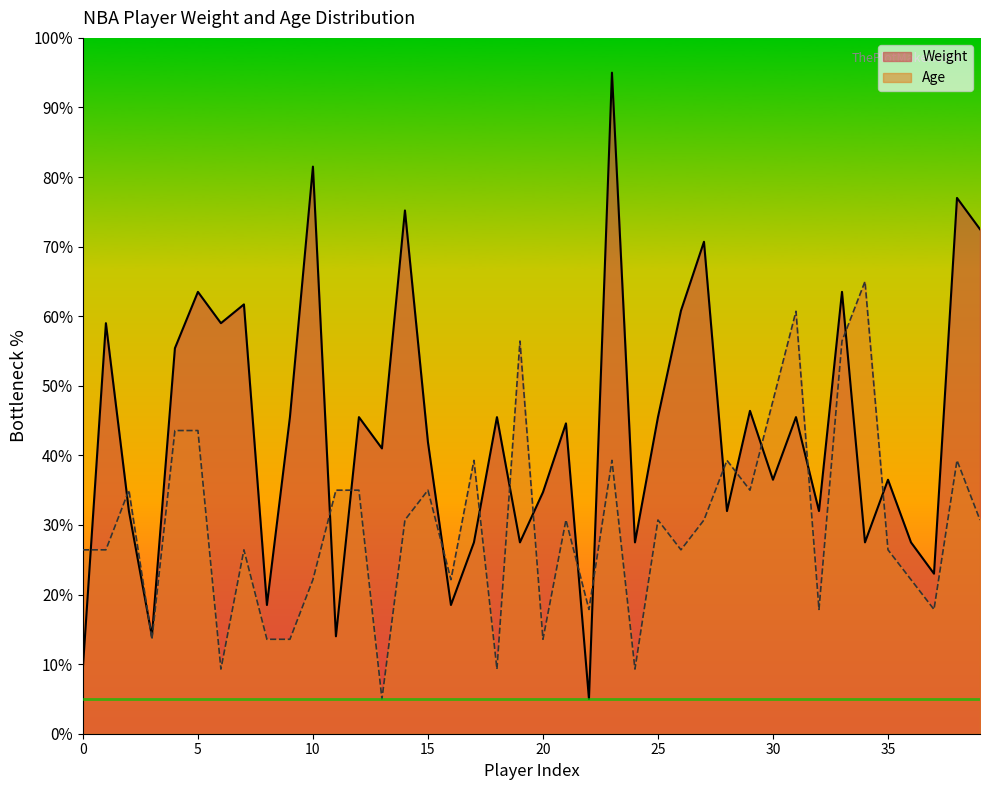

Where is the first local maximum for Age?

2